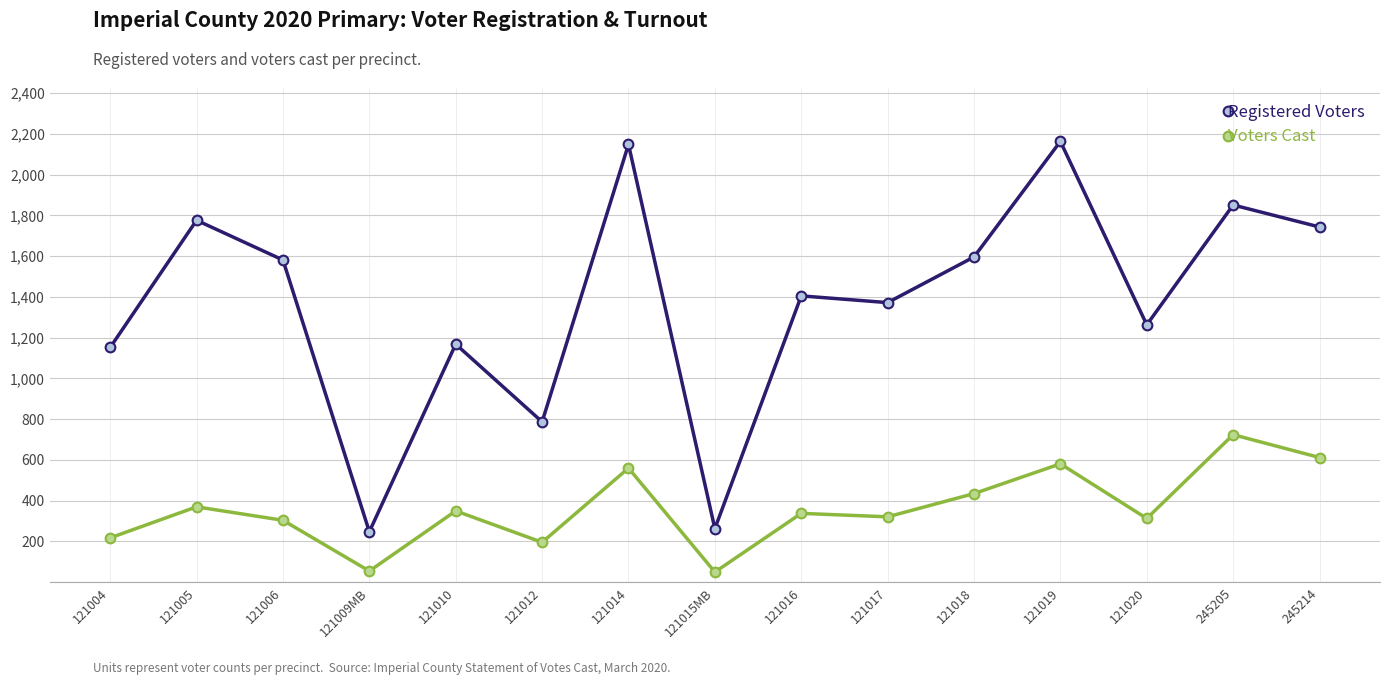

List the series in order of their overall mean, highest first.

Registered Voters, Voters Cast